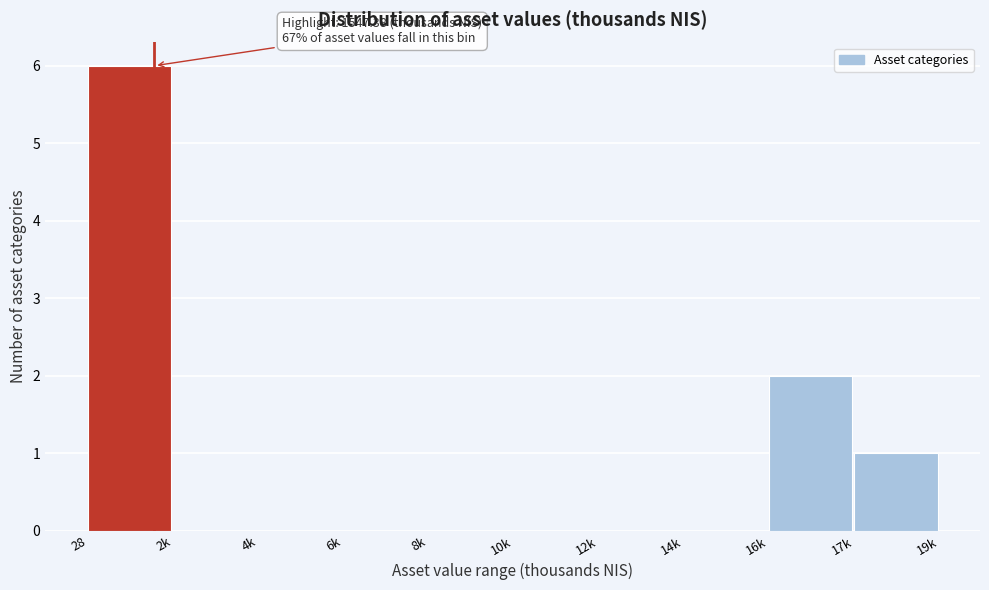

Reading left to right, transcribe all the data shown in this chart.

28=6	2k=0	4k=0	6k=0	8k=0	10k=0	12k=0	14k=0	16k=2	17k=1